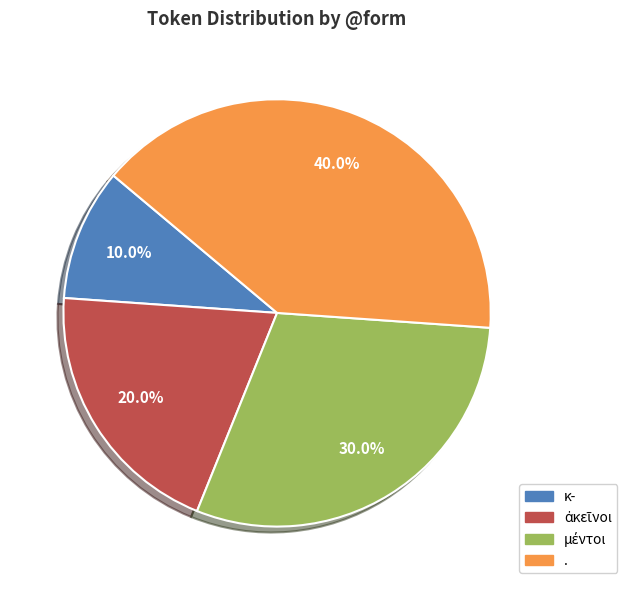

Which category has the biggest portion of the pie?

.